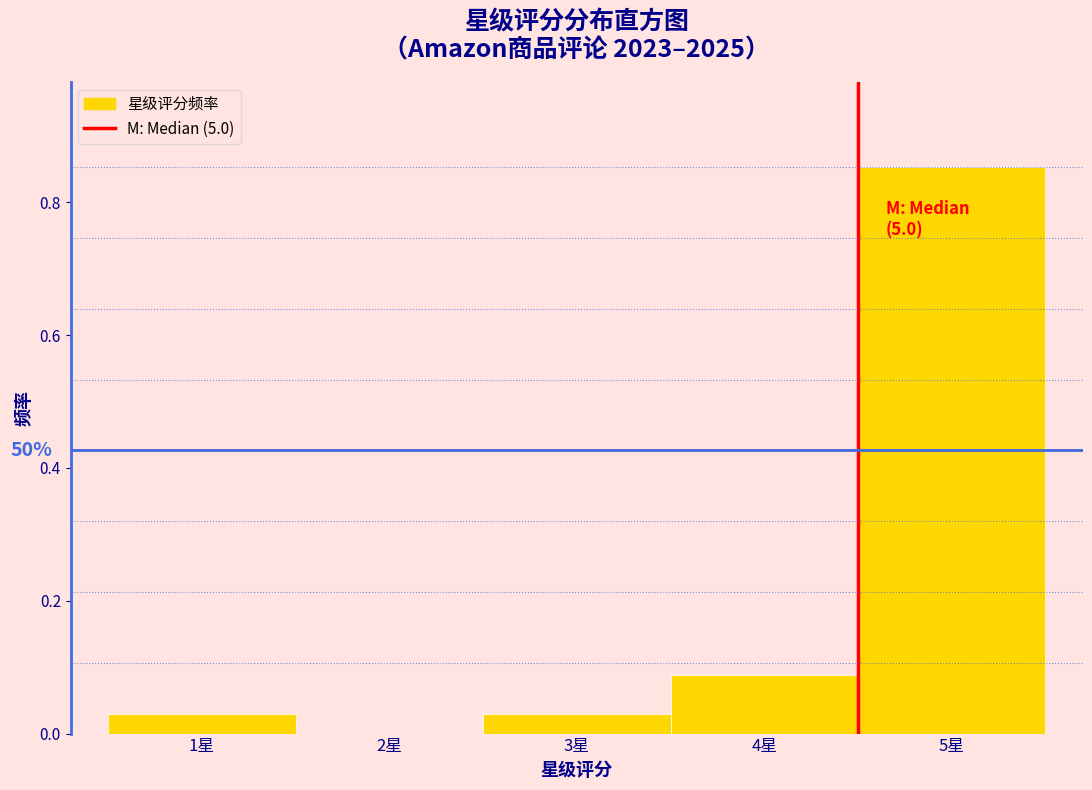

Which has a higher value, 5星 or 4星?

5星